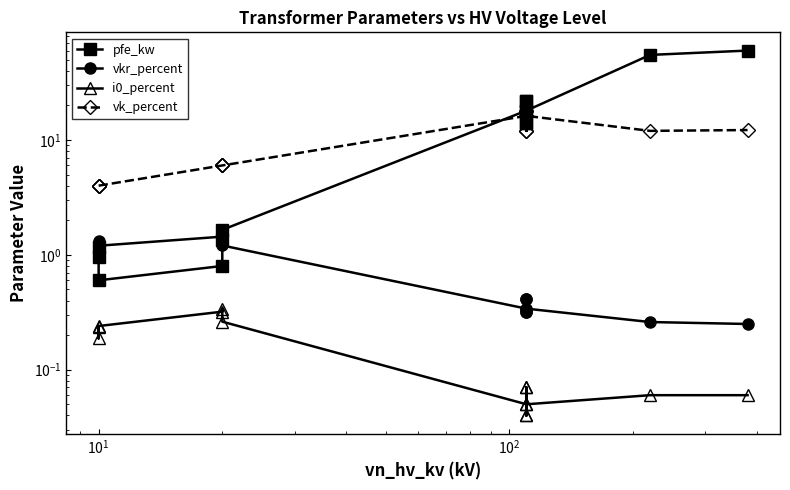

Where is the first local minimum for pfe_kw?

$\mathdefault{10^{1}}$